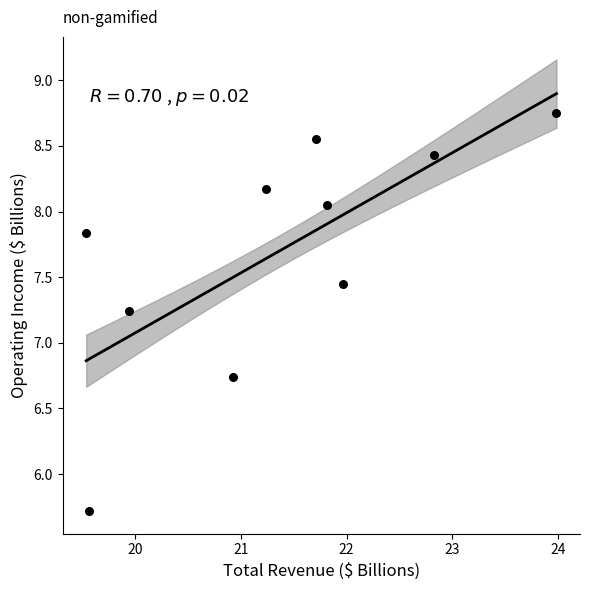

What is the range of X values (max minus min)?

4.5